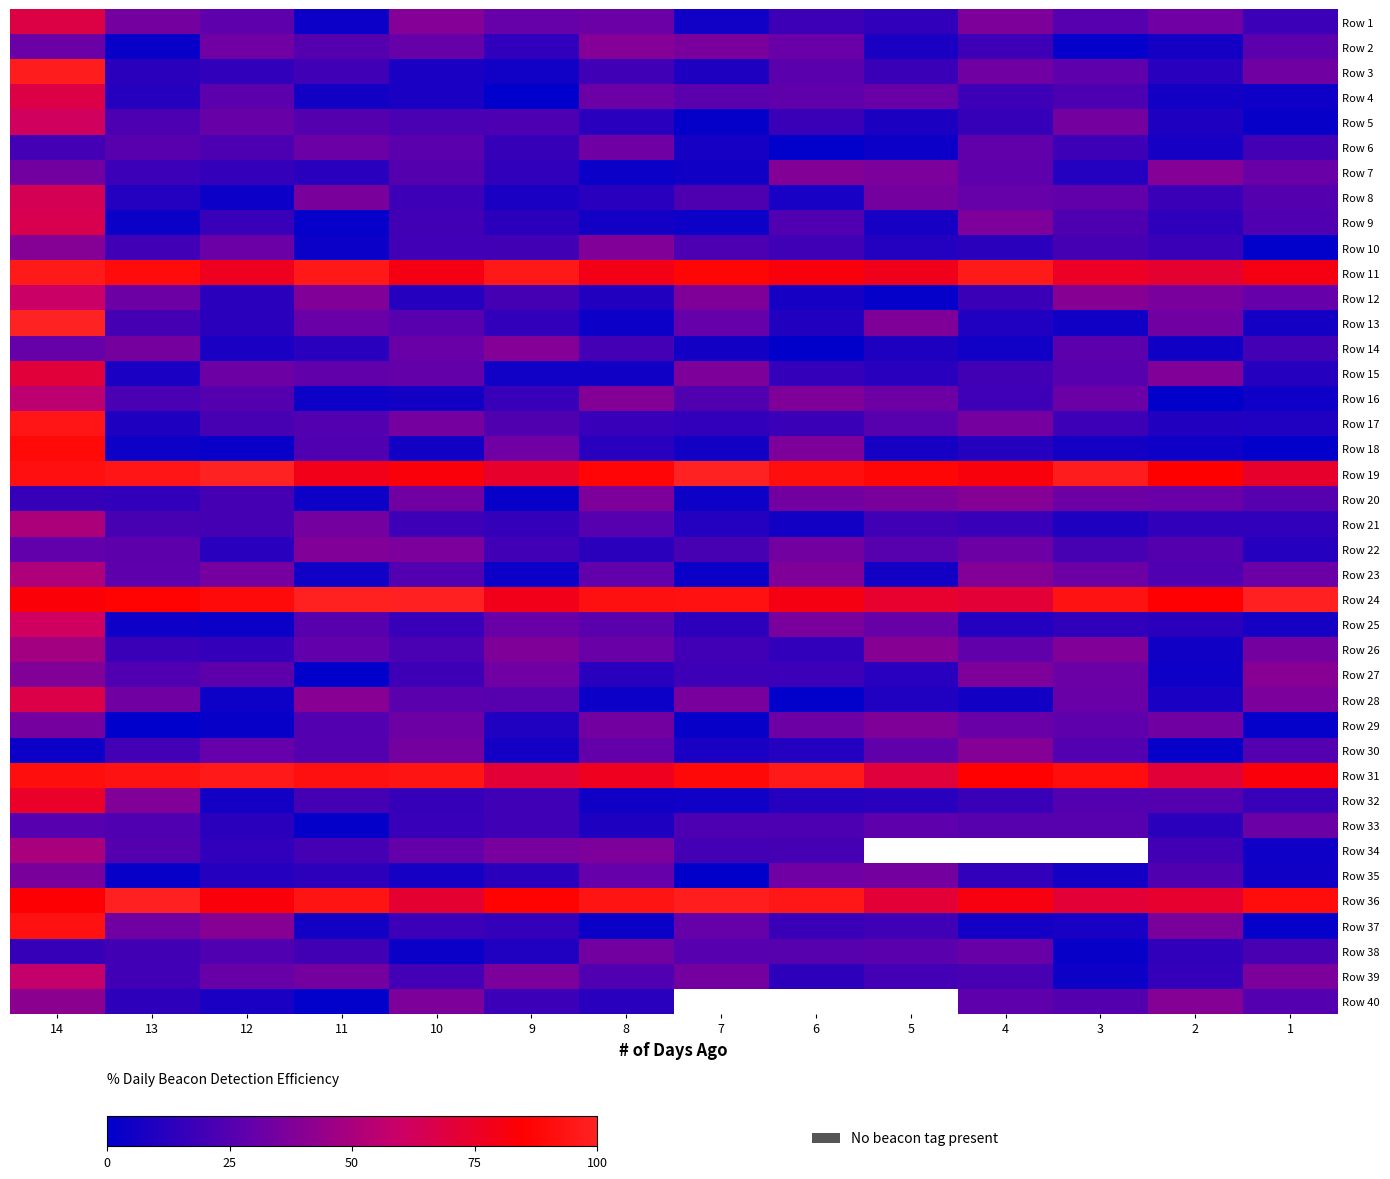

Which category has the lowest value in the Row 18 series?

1